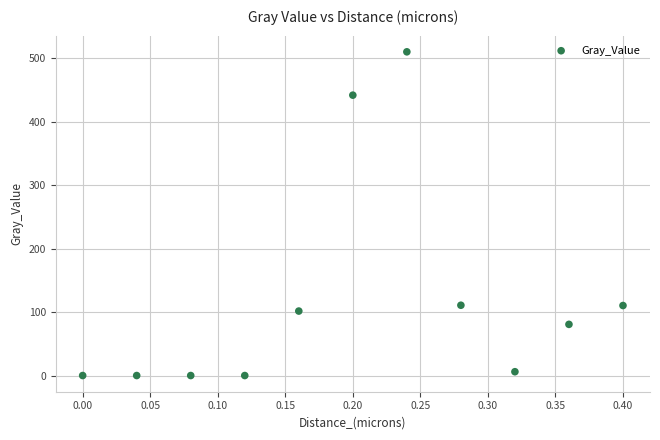

What is the average Y value?

123.7